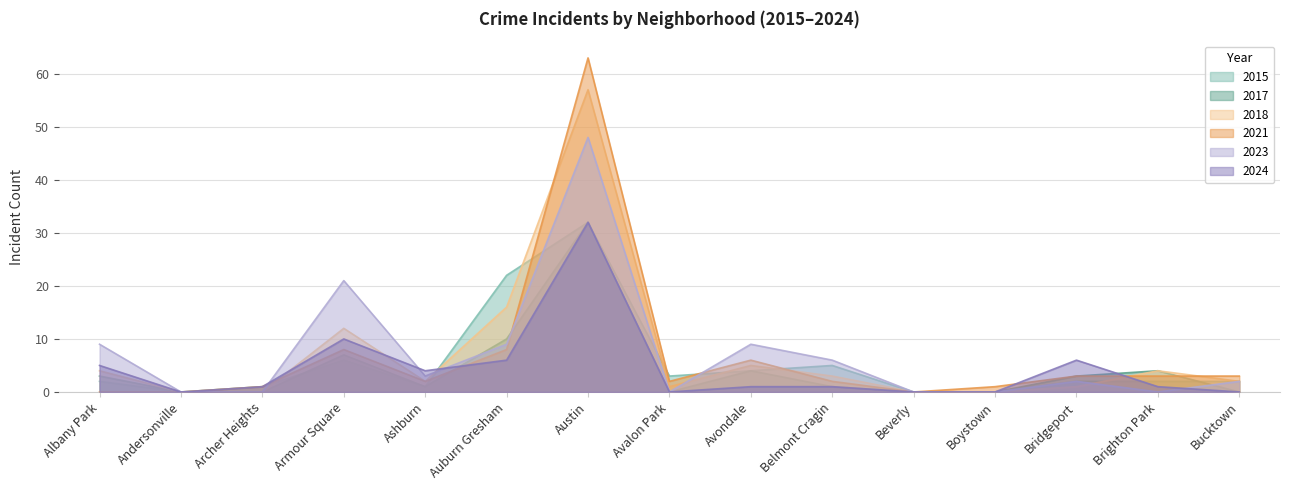

Which category has the lowest value in the 2018 series?

Andersonville